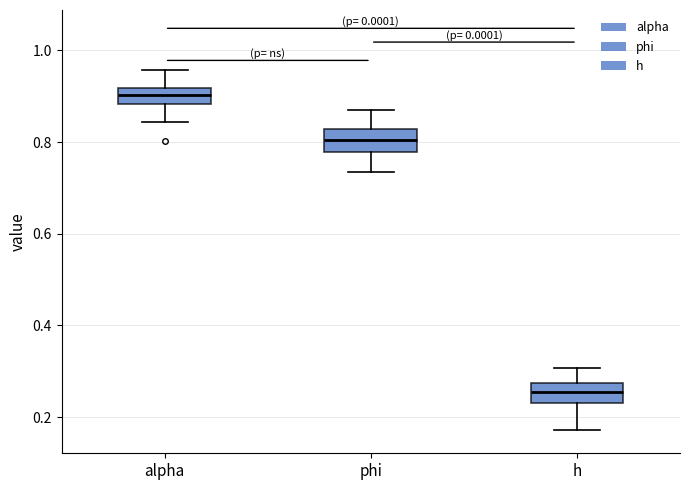

Where does the upper whisker of the box for alpha end on the y-axis? The values are not printed on the chart, so give them approximately, as read against the axis.

0.96